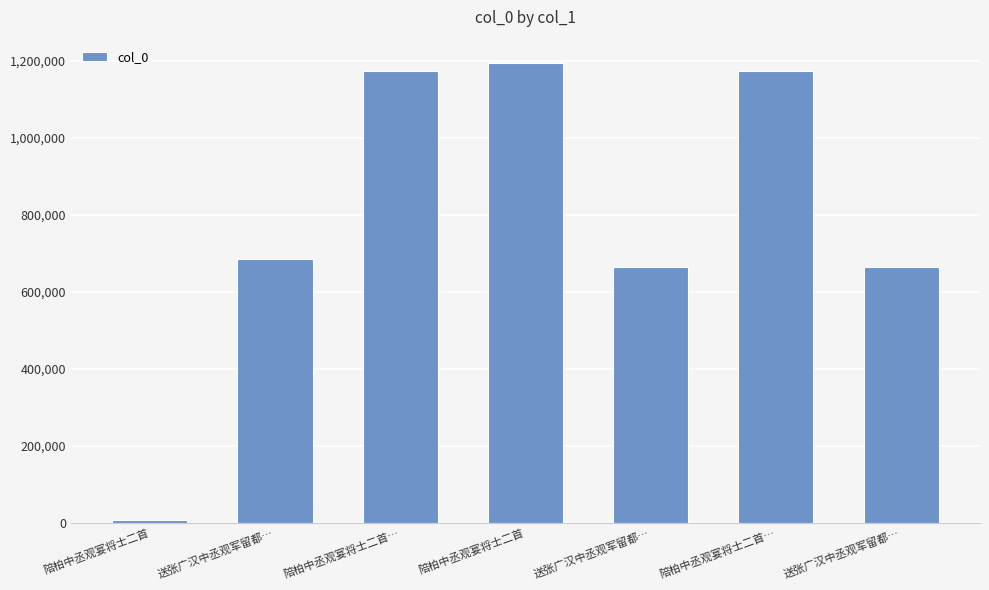

How many data points are less than 686599?

3